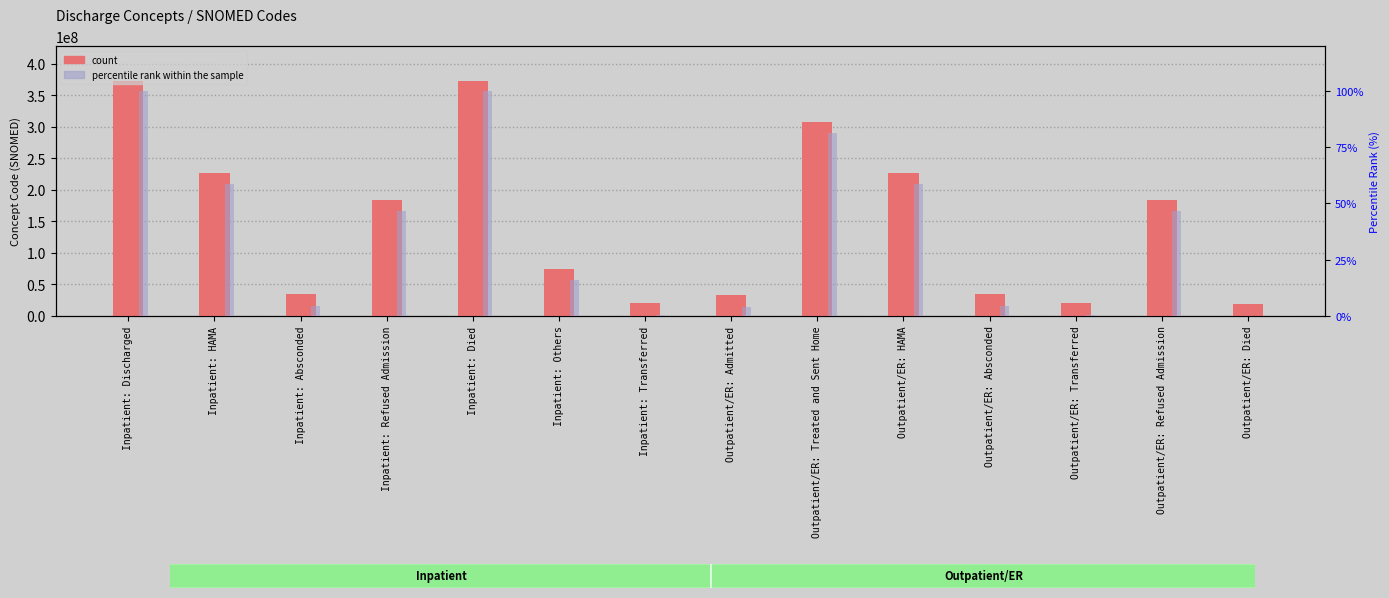

What is the approximate value of count at Outpatient/ER: Transferred?

19712007.0